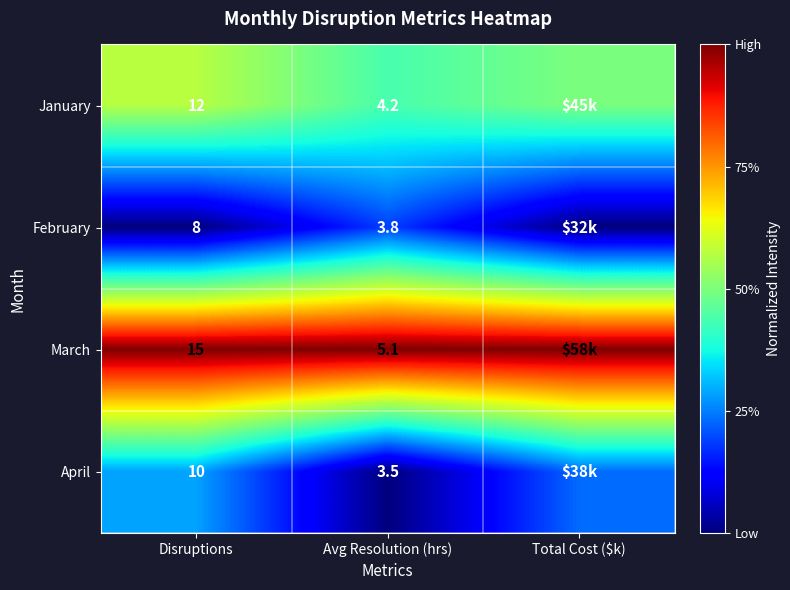

At Avg Resolution (hrs), list the series in order from largest to smallest.

March, January, February, April